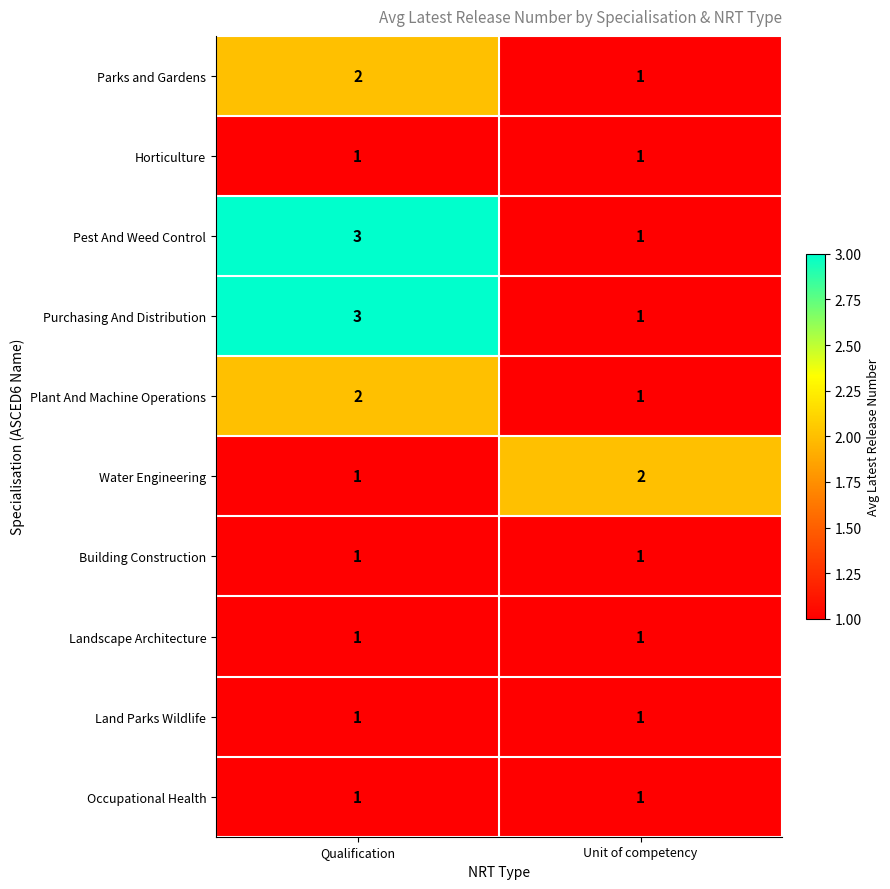

What is the sum of the Water Engineering values at Qualification and Unit of competency?

3